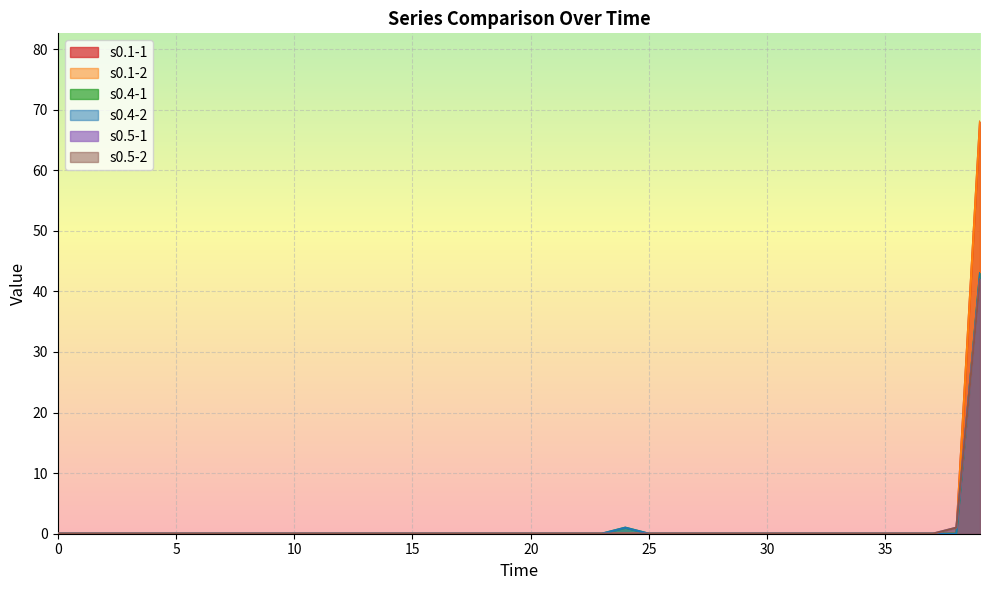

Which series has the largest range (max minus min)?

s0.1-1